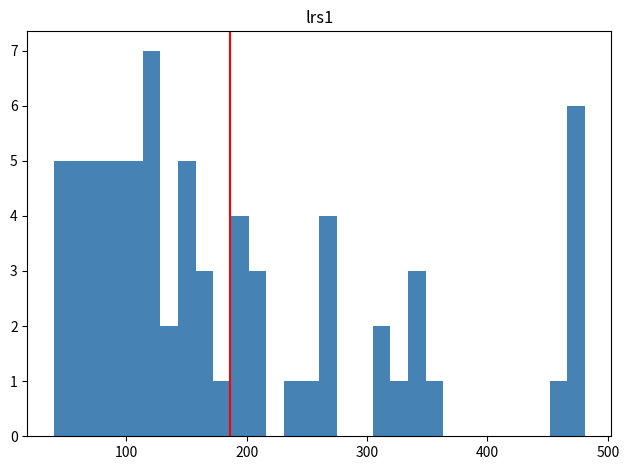

Around what value on the x-axis is the tallest bar? Give the approximate position of its centre, as read against the axis.

120